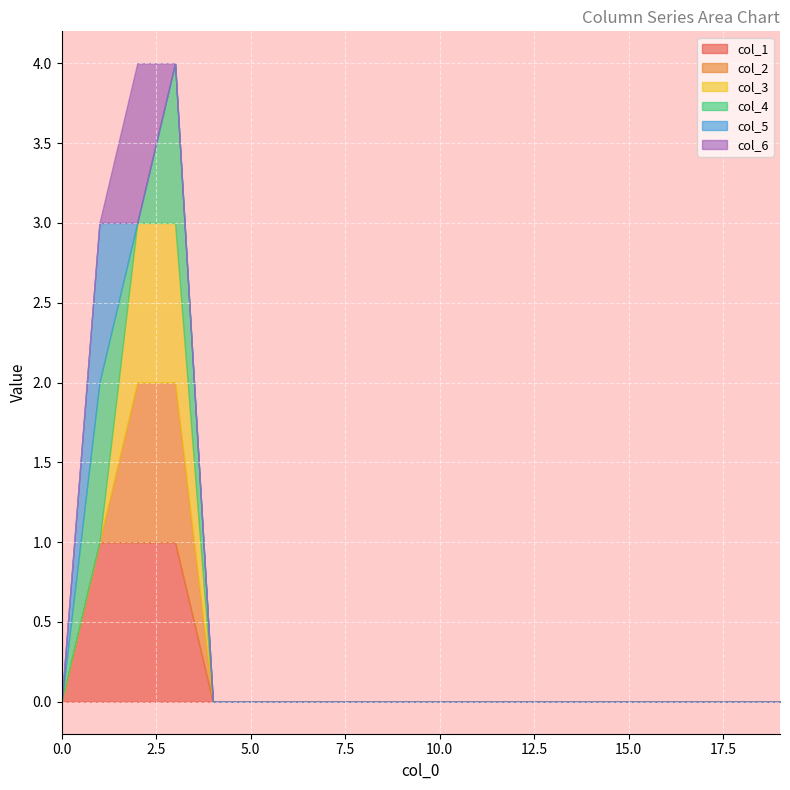

Reading left to right, transcribe all the data shown in this chart.

col_1: 0=0	1=1	2=1	3=1	4=0	5=0	6=0	7=0	8=0	9=0	10=0	11=0	12=0	13=0	14=0	15=0	16=0	17=0	18=0	19=0
col_2: 0=0	1=0	2=1	3=1	4=0	5=0	6=0	7=0	8=0	9=0	10=0	11=0	12=0	13=0	14=0	15=0	16=0	17=0	18=0	19=0
col_3: 0=0	1=0	2=1	3=1	4=0	5=0	6=0	7=0	8=0	9=0	10=0	11=0	12=0	13=0	14=0	15=0	16=0	17=0	18=0	19=0
col_4: 0=0	1=1	2=0	3=1	4=0	5=0	6=0	7=0	8=0	9=0	10=0	11=0	12=0	13=0	14=0	15=0	16=0	17=0	18=0	19=0
col_5: 0=0	1=1	2=0	3=0	4=0	5=0	6=0	7=0	8=0	9=0	10=0	11=0	12=0	13=0	14=0	15=0	16=0	17=0	18=0	19=0
col_6: 0=0	1=0	2=1	3=0	4=0	5=0	6=0	7=0	8=0	9=0	10=0	11=0	12=0	13=0	14=0	15=0	16=0	17=0	18=0	19=0